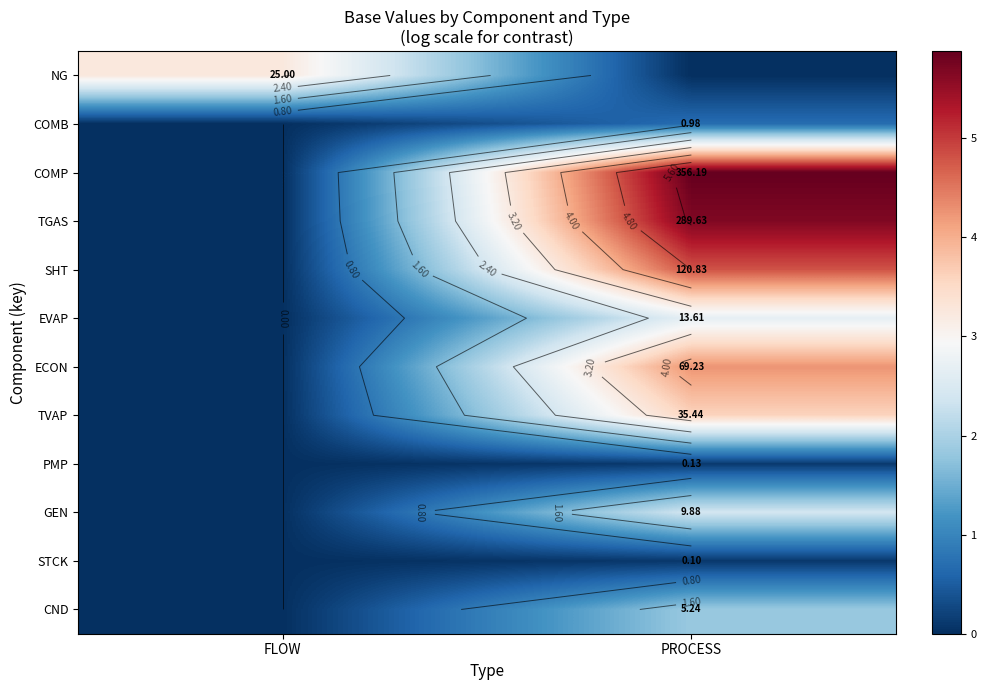

How many values in SHT are above zero?

1